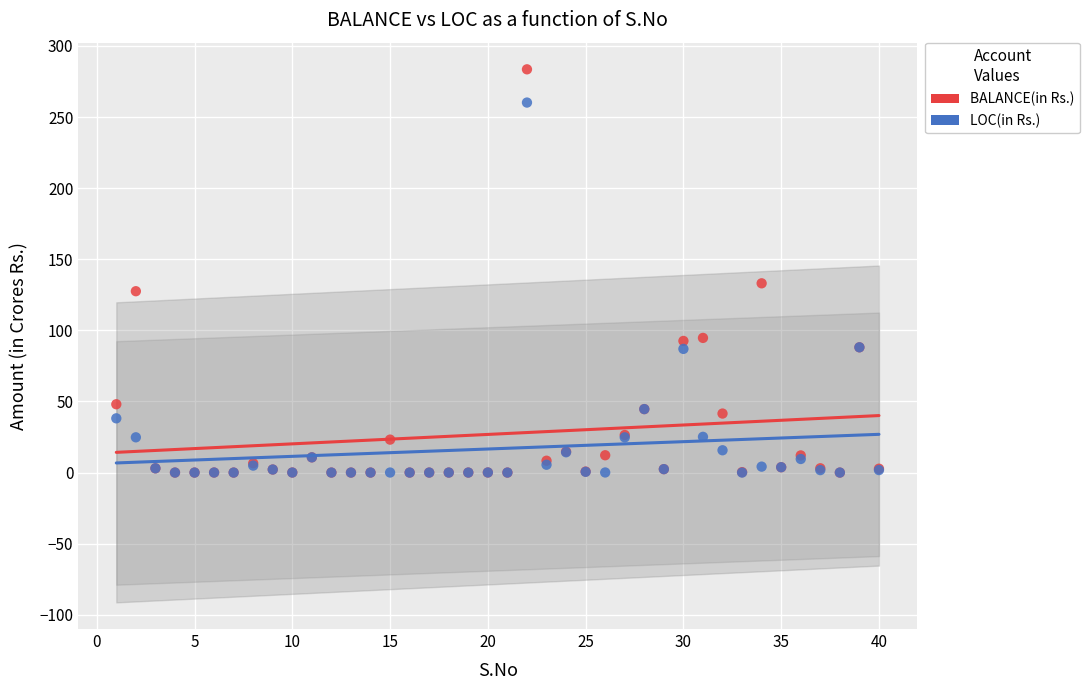

In the BALANCE(in Rs.) series, what Y value is closest to 141?

133.1